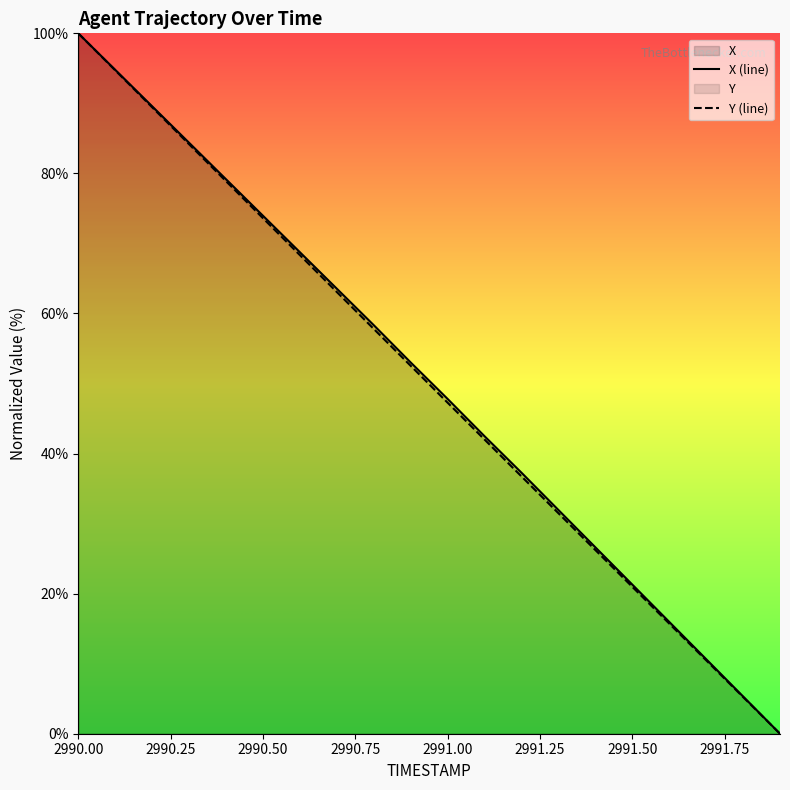

Which series has the largest range (max minus min)?

X (line)